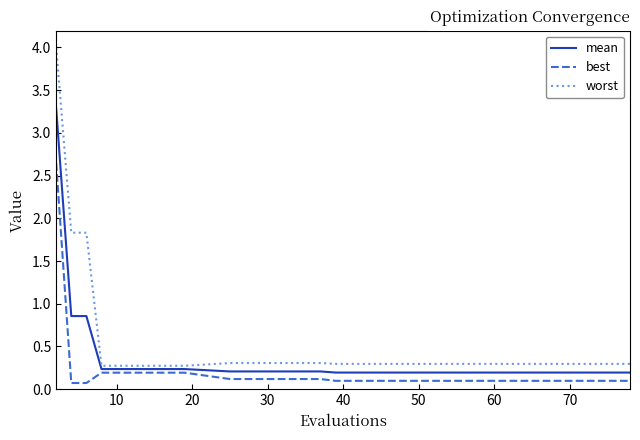

At how many categories does at least one series exceed 0?

16